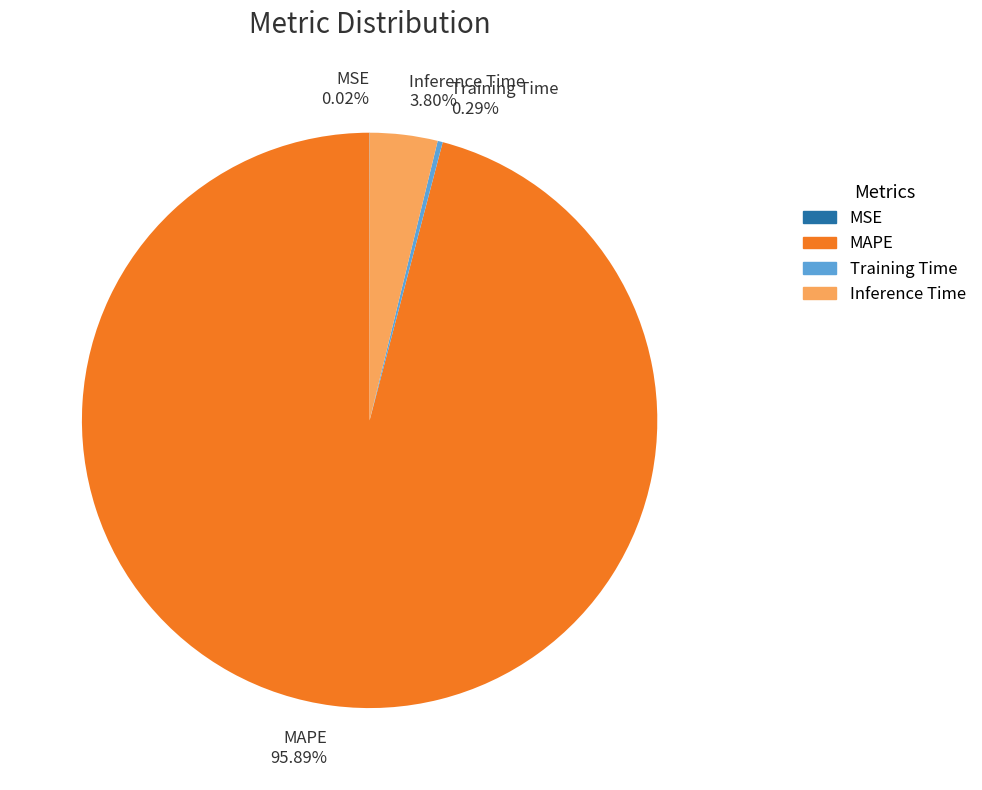

Between MAPE and Training Time, which is larger?

MAPE